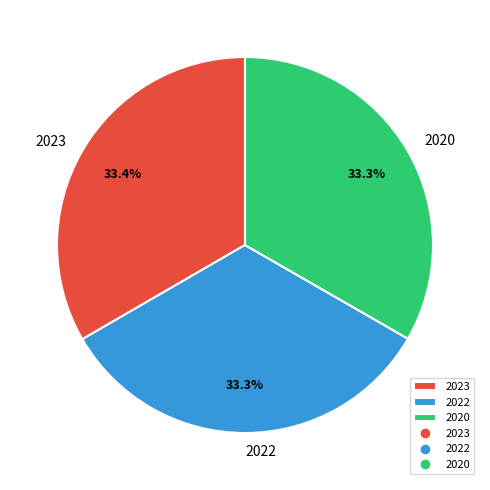

What percentage is NOT represented by 2022?

66.7%